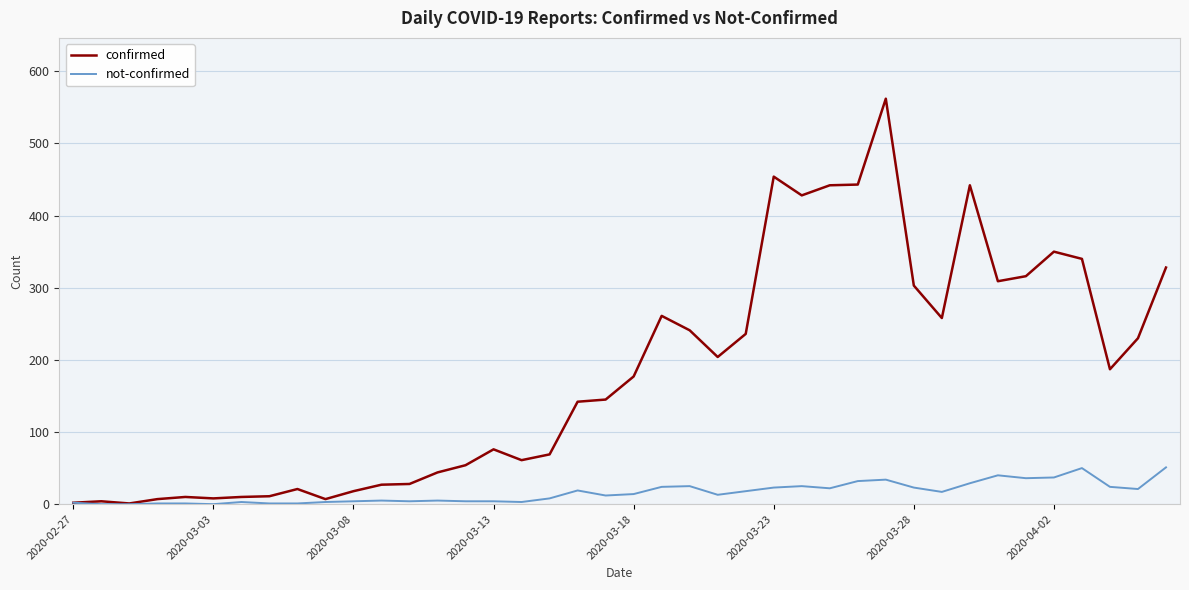

Which series has the largest total across all categories?

confirmed